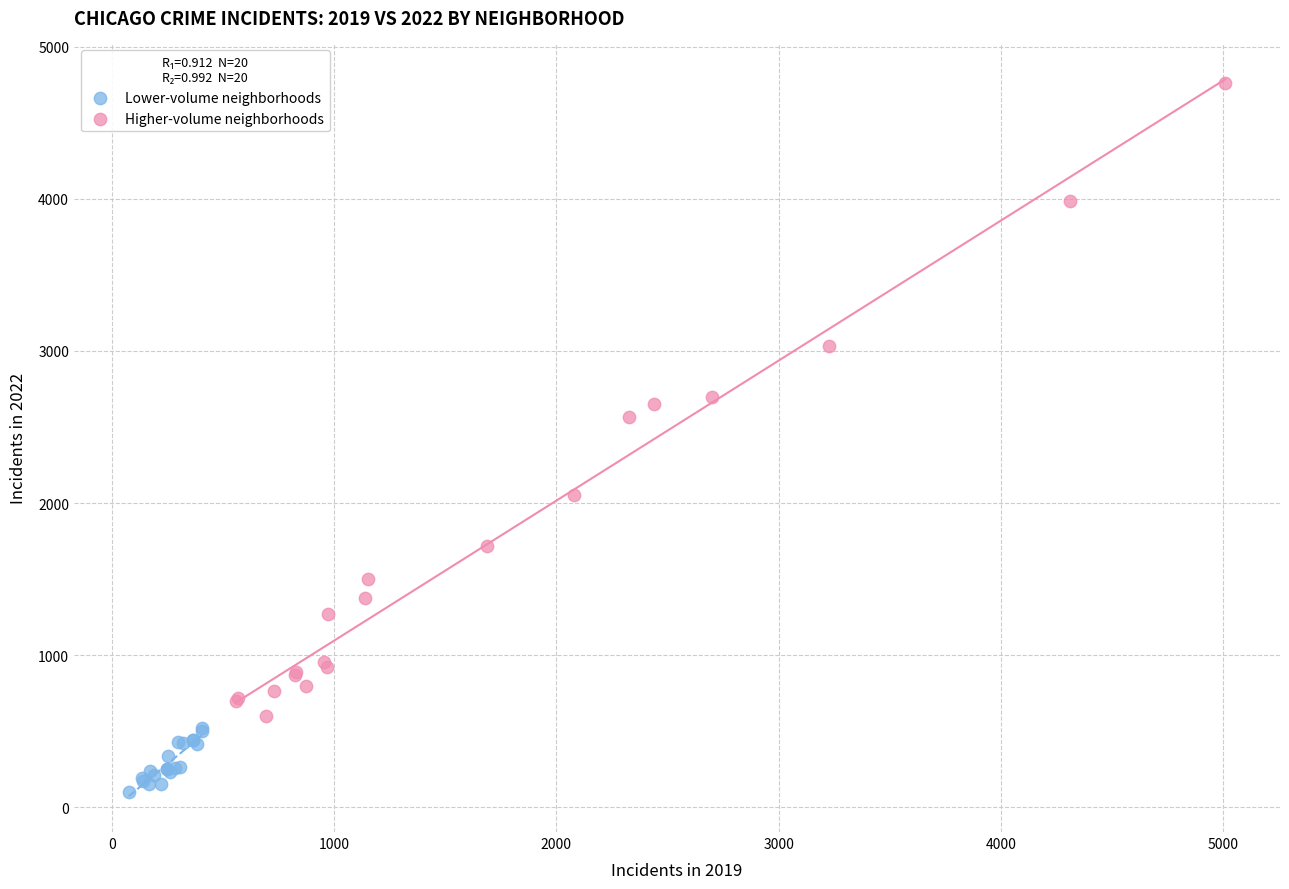

Which series contains the highest Y value?

Higher-volume neighborhoods